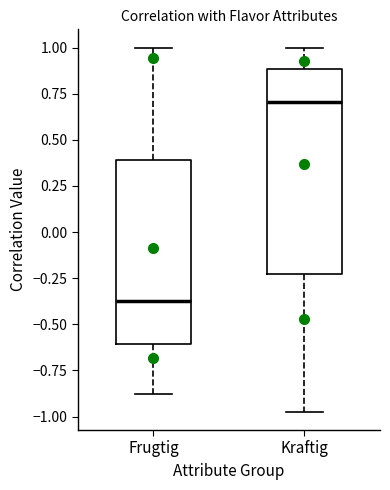

Where is the upper edge of the box for Kraftig on the y-axis? The values are not printed on the chart, so give them approximately, as read against the axis.

0.90